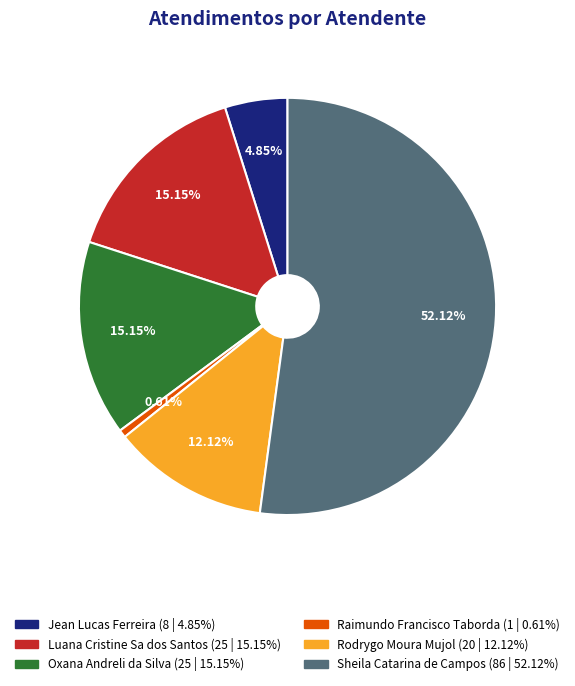

Combined, what portion of the pie is Oxana Andreli da Silva and Sheila Catarina de Campos?

67.3%